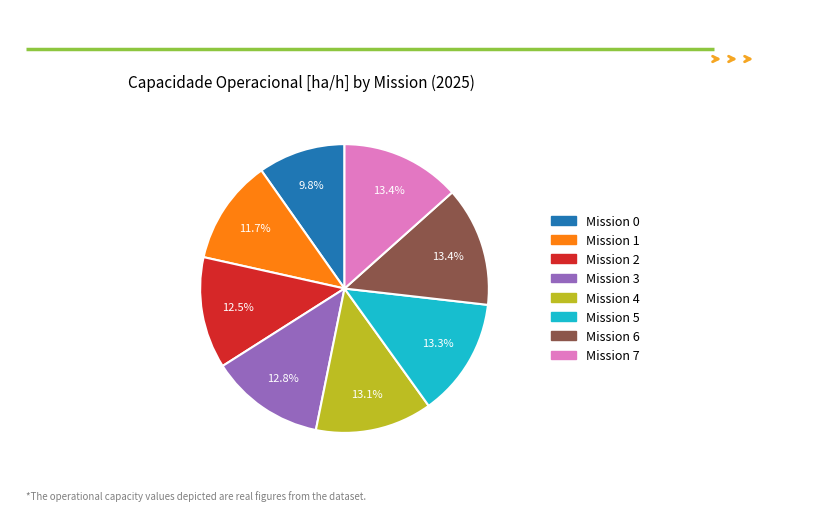

How many segments does this pie chart have?

8